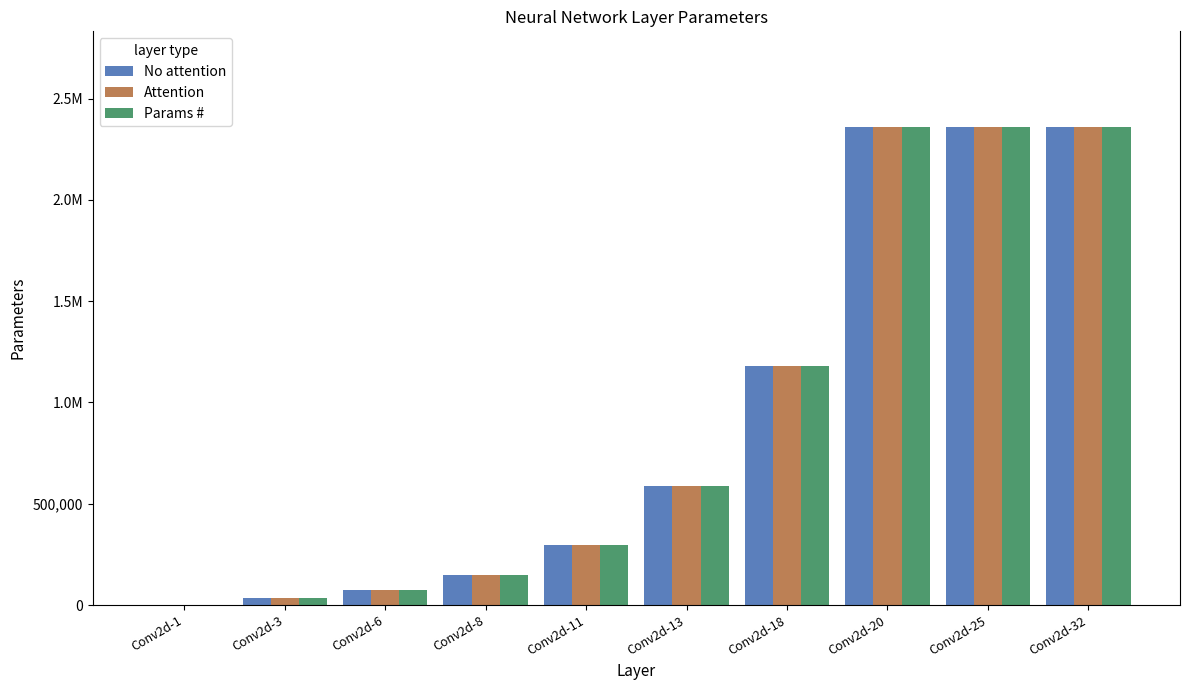

What are all the series names shown in the legend?

No attention, Attention, Params #